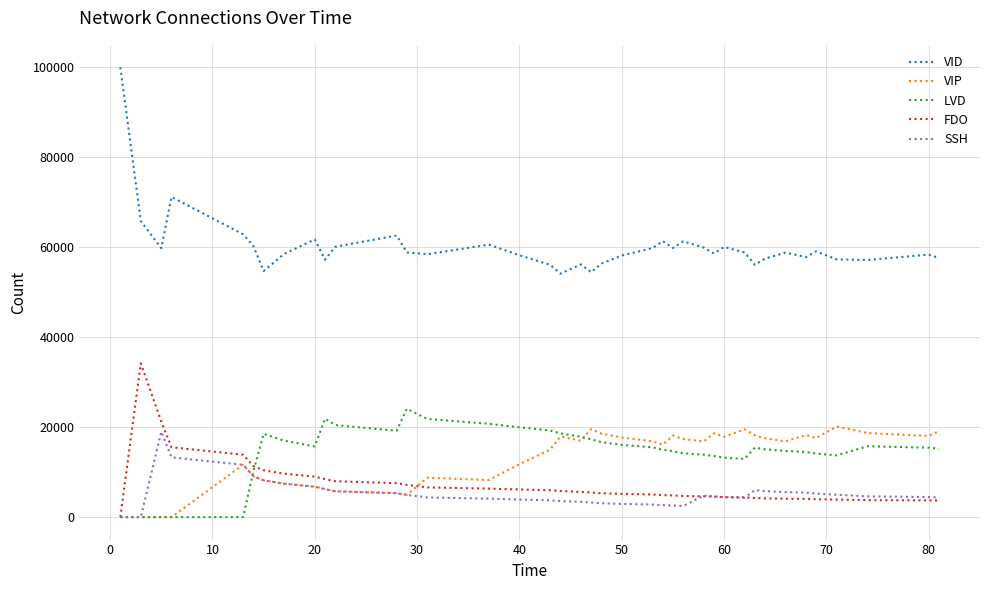

What is the highest value of the VID series?

100000